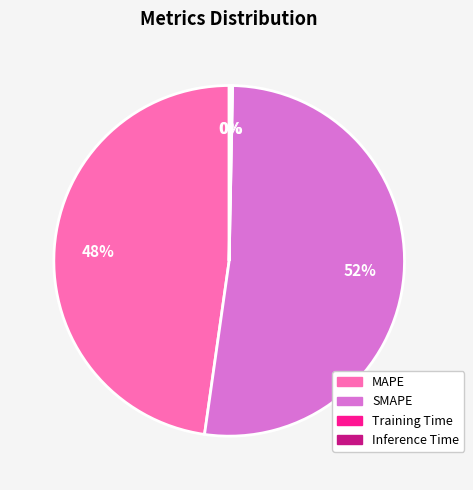

Is it true that MAPE is 48% of the pie?

True